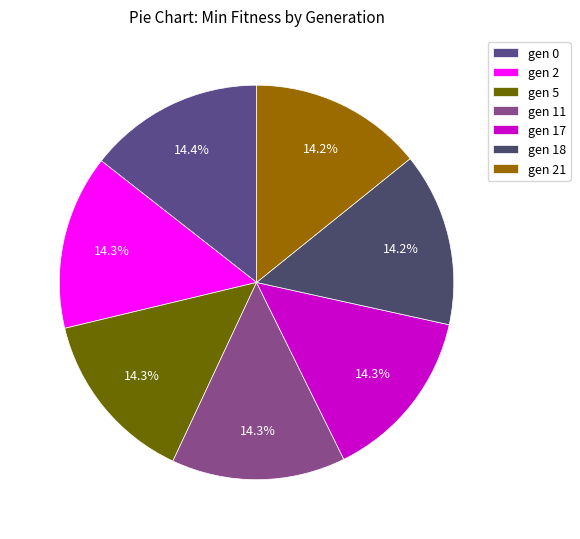

What percentage is the gen 21 slice, to the nearest percent?

14%